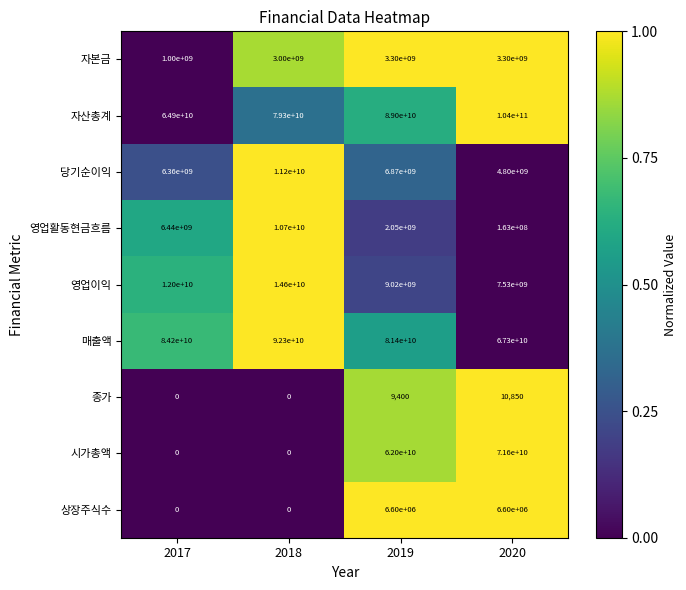

Is it true that 종가 equals 0 at 2017?

True